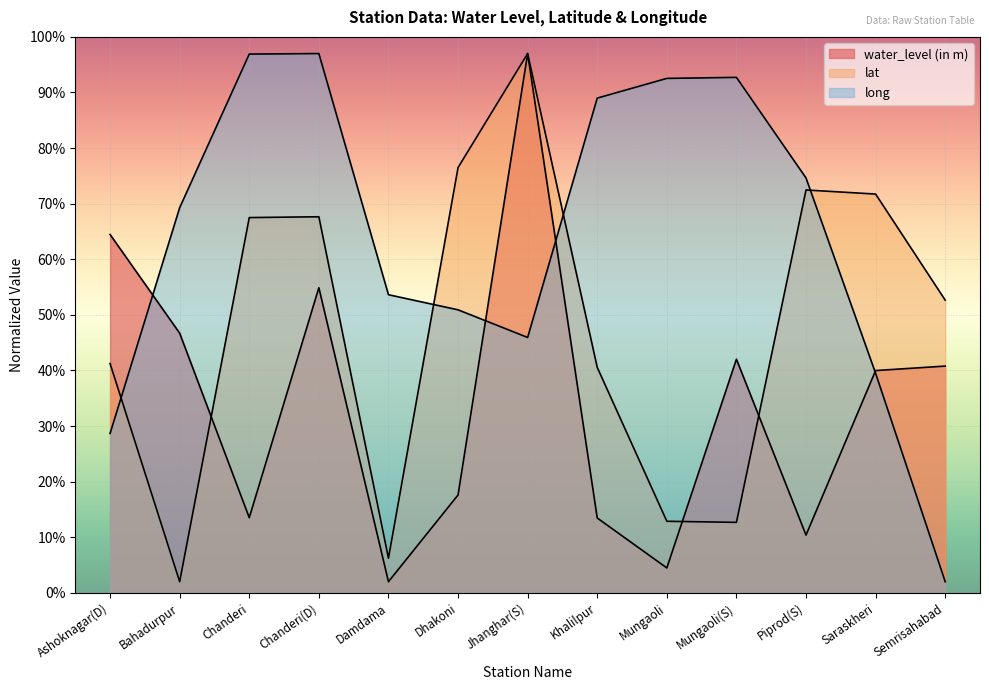

The value of lat at Khalilpur is 40.6. True or false?

True